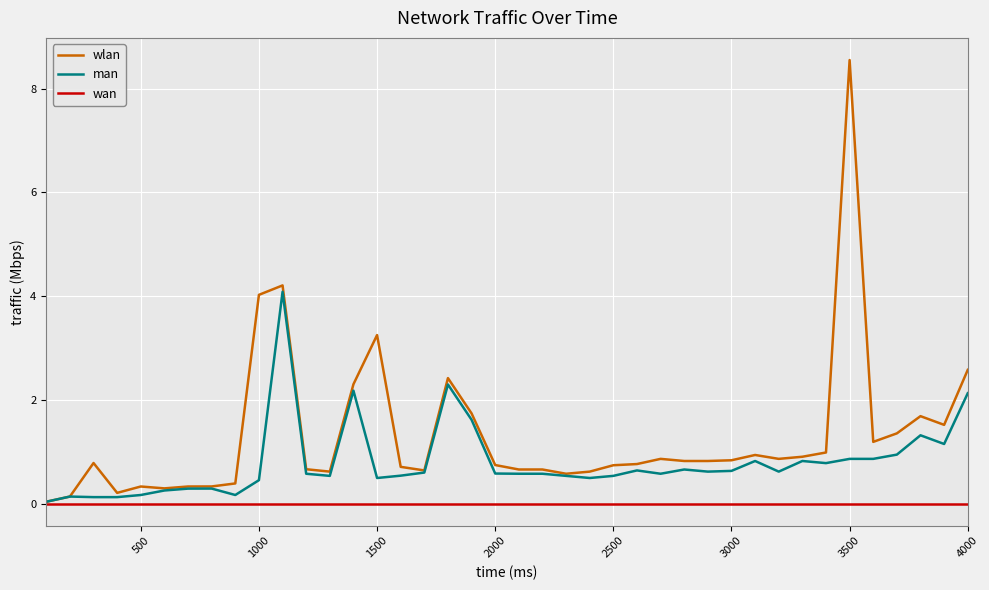

Which series has the largest total across all categories?

wlan